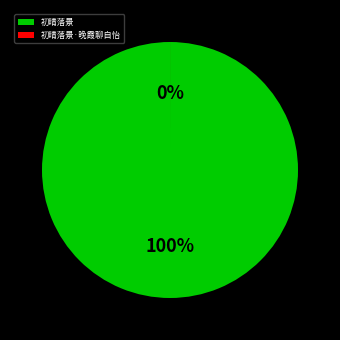

Count the number of slices in the pie.

2